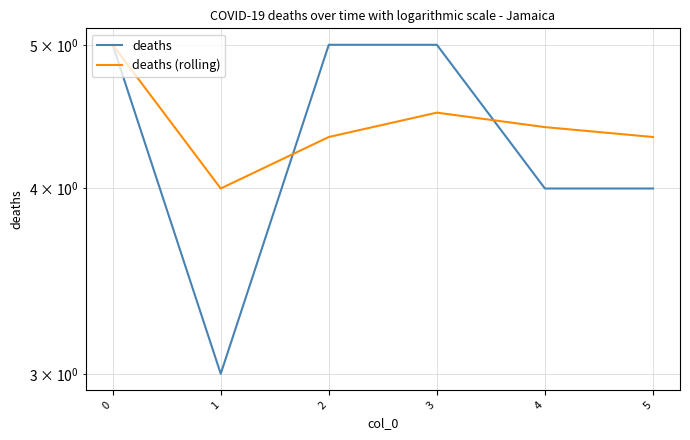

True or false: deaths has a value of 1.0 at 5.

False